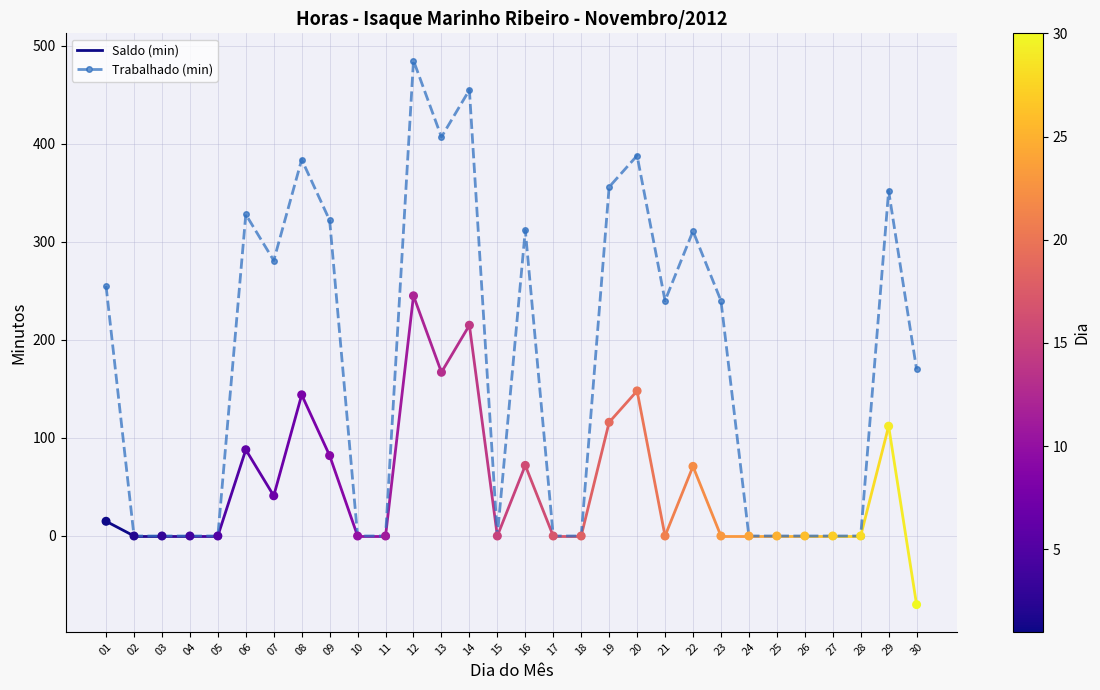

At which category is the sum across all series the highest?

12